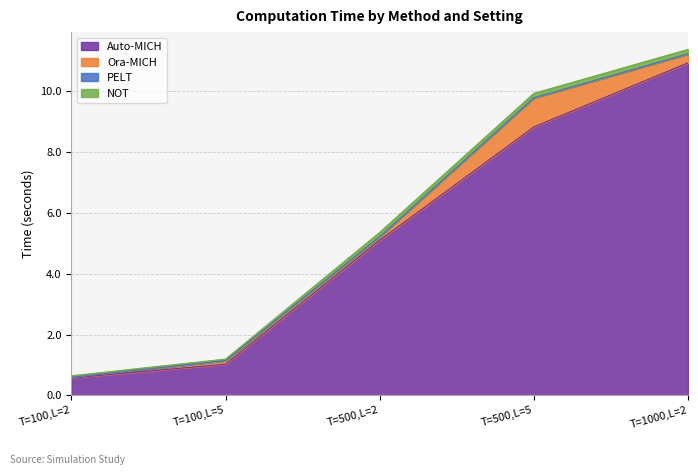

What is the value of the NOT point at the 1st from the left?

0.1